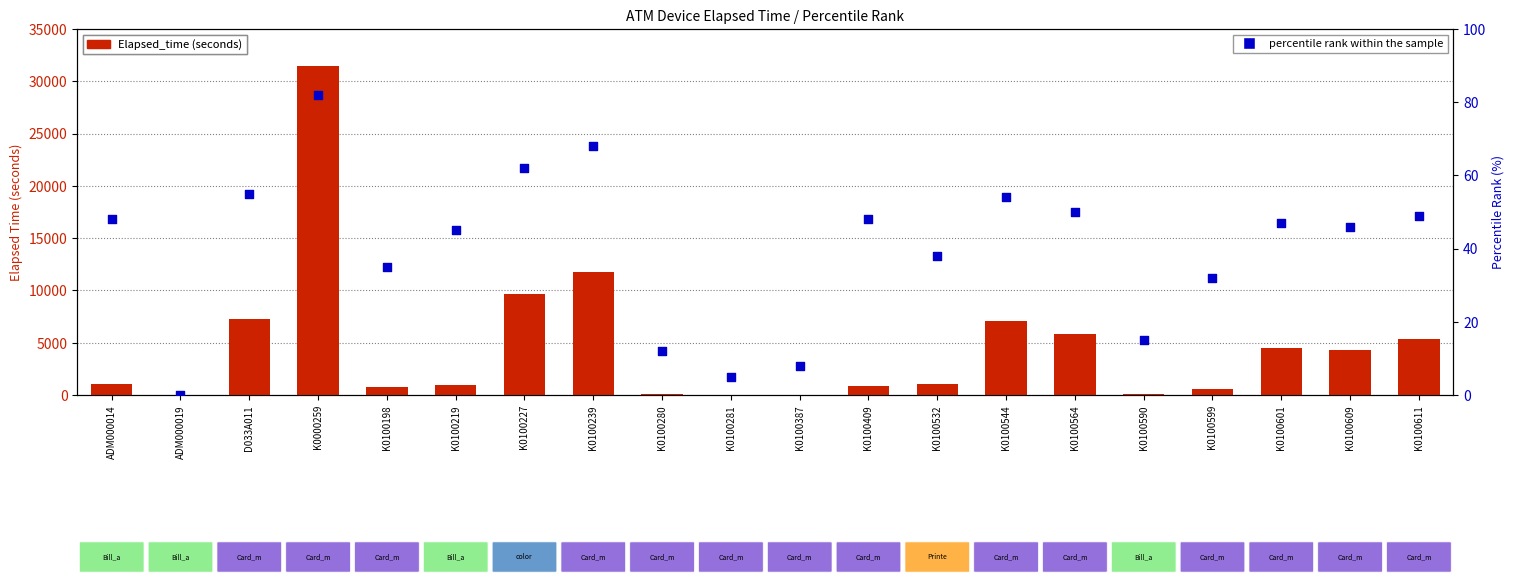

Which series contains the lowest Y value?

Elapsed_time (seconds)